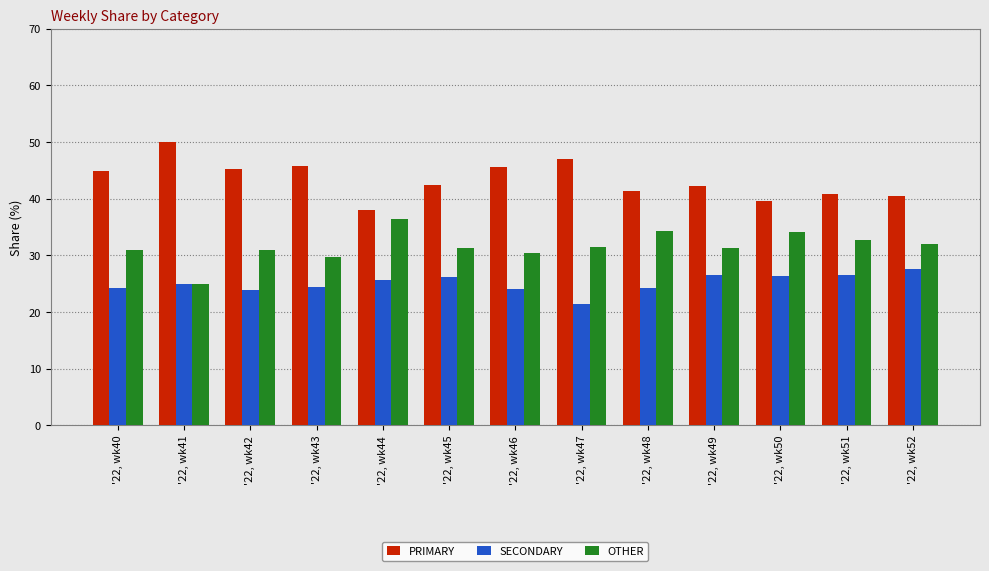

Which label corresponds to the largest value in the chart?

'22, wk41